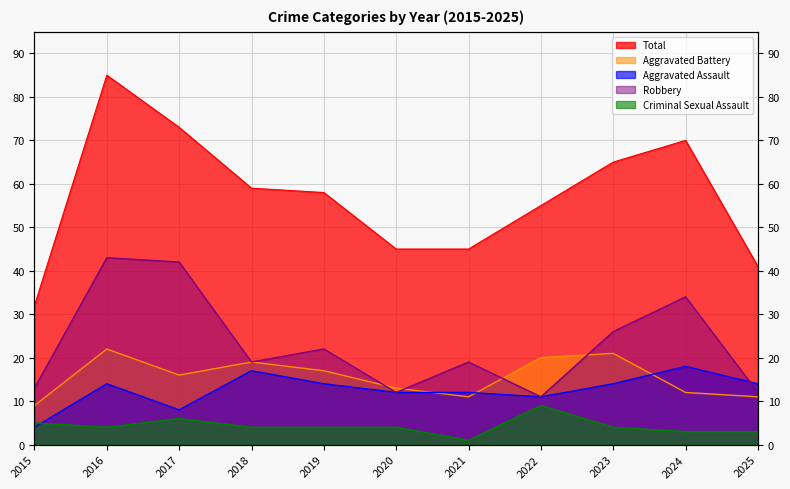

List the labels in order of Aggravated Assault value, largest first.

2024, 2018, 2016, 2019, 2023, 2025, 2020, 2021, 2022, 2017, 2015